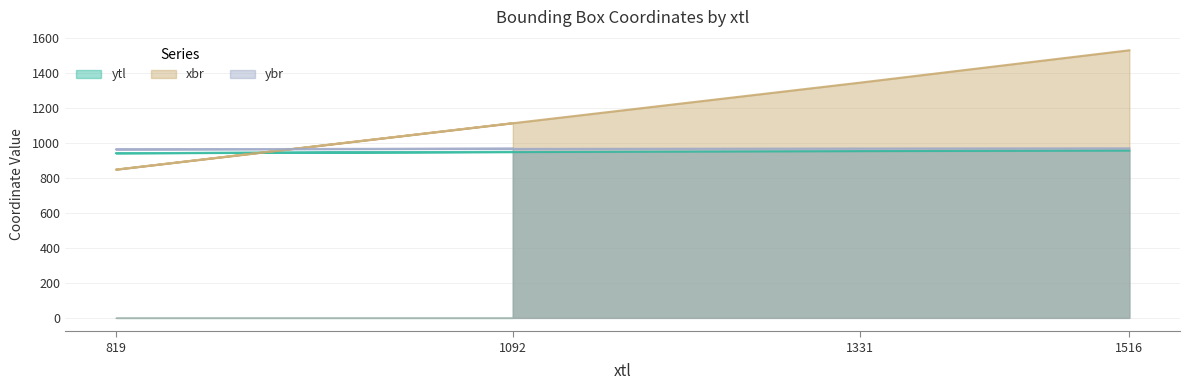

At 1092, list the series in order from smallest to largest.

ytl, ybr, xbr